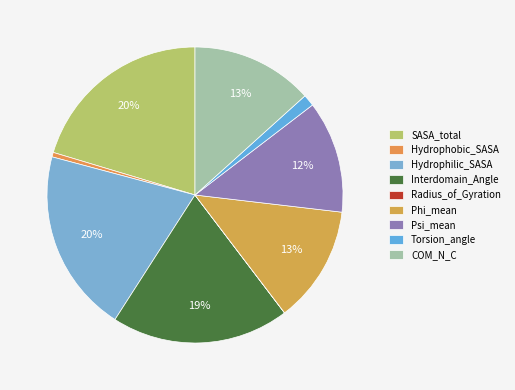

To the nearest percent, what is the difference between the largest and smallest slice percentages?

20%